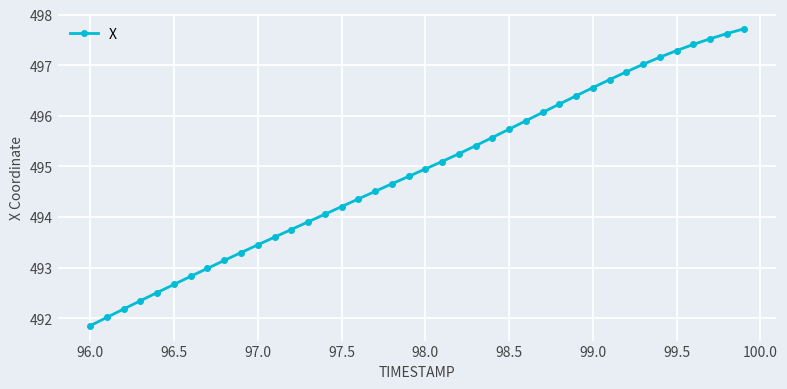

Reading left to right, list all the values displayed in this chart.

491.9	492.0	492.2	492.3	492.5	492.7	492.8	493.0	493.1	493.3	493.4	493.6	493.8	493.9	494.1	494.2	494.4	494.5	494.7	494.8	494.9	495.1	495.2	495.4	495.6	495.7	495.9	496.1	496.2	496.4	496.6	496.7	496.9	497.0	497.2	497.3	497.4	497.5	497.6	497.7